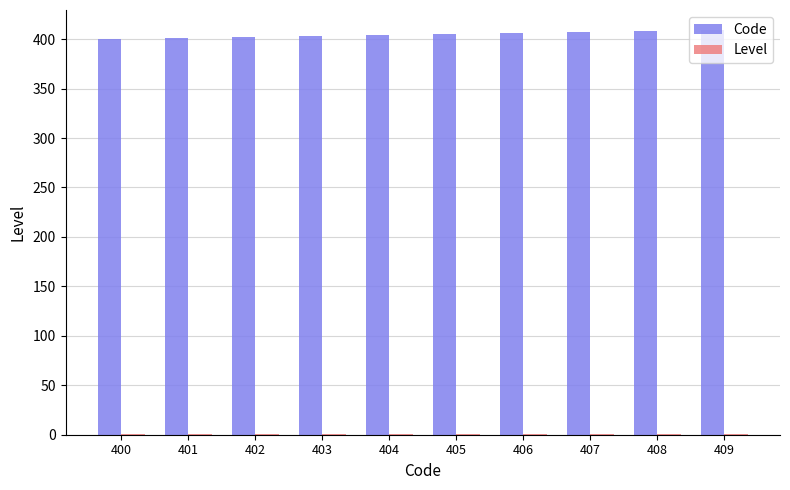

Which series has the largest total across all categories?

Code